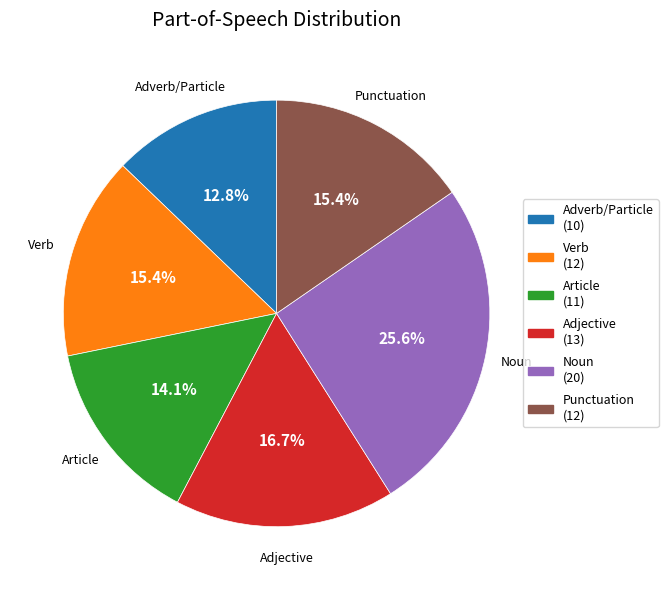

Which category has the smallest portion of the pie?

Adverb/Particle